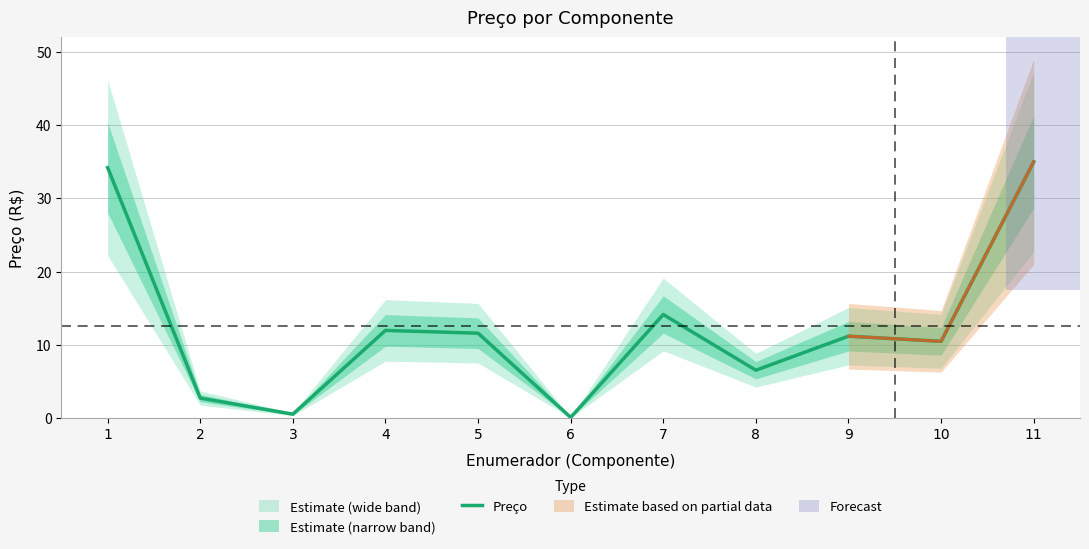

How many lines are shown in the chart?

1